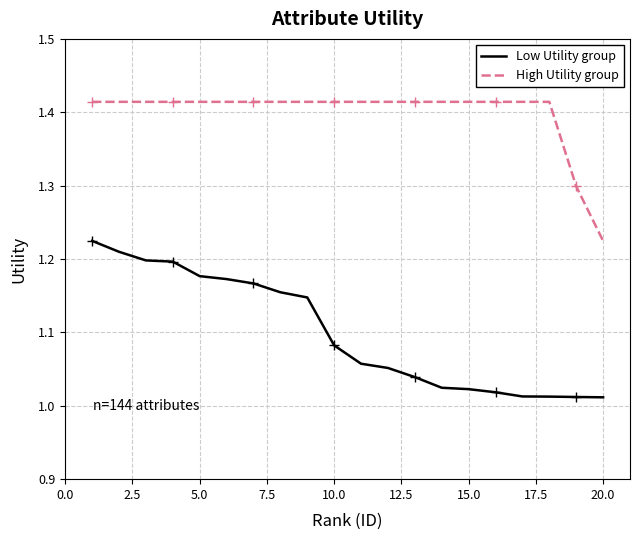

At which label is High Utility group closest to 1?

20.0